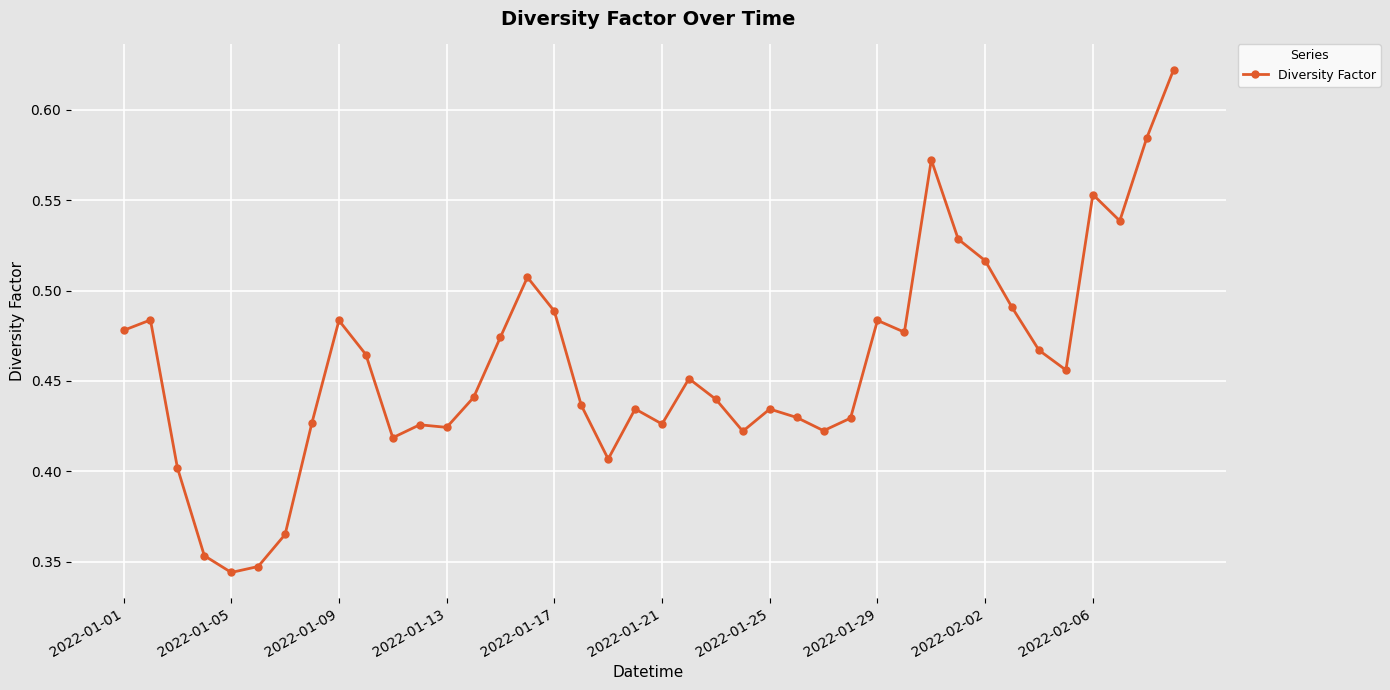

True or false: the data has more than 1 interior local peaks.

True